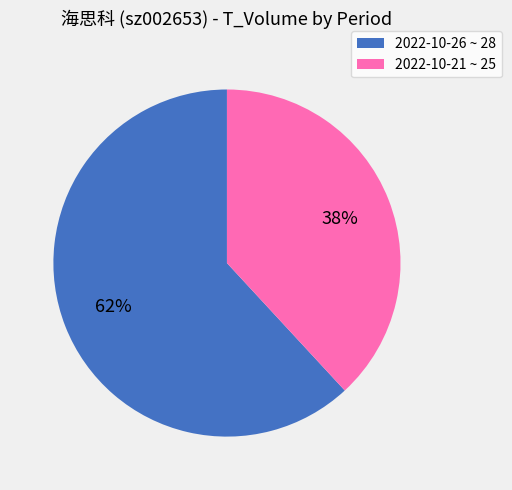

Which slice represents more than half of the pie?

2022-10-26 ~ 28